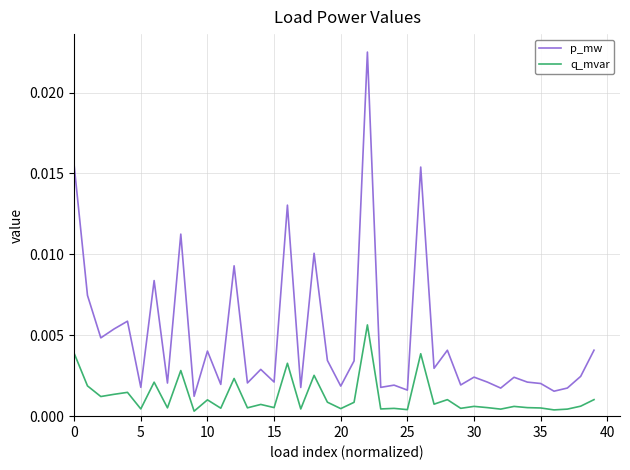

List the series in order of their overall mean, lowest first.

q_mvar, p_mw